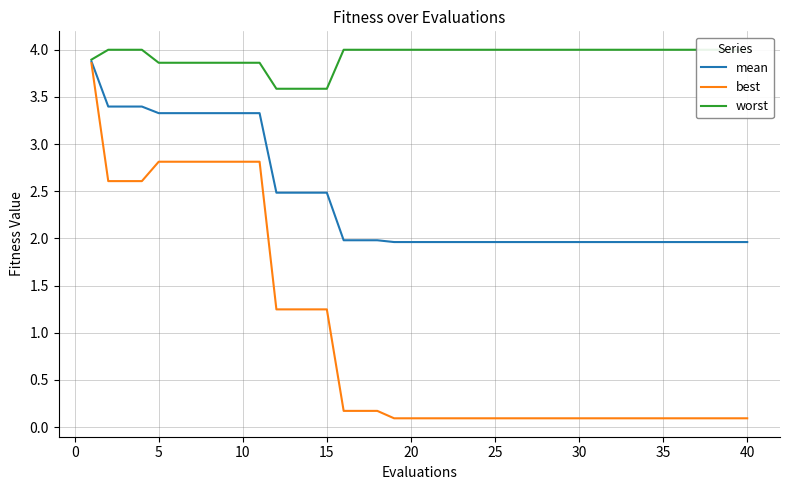

The value of best at 40 is 0.1. True or false?

True